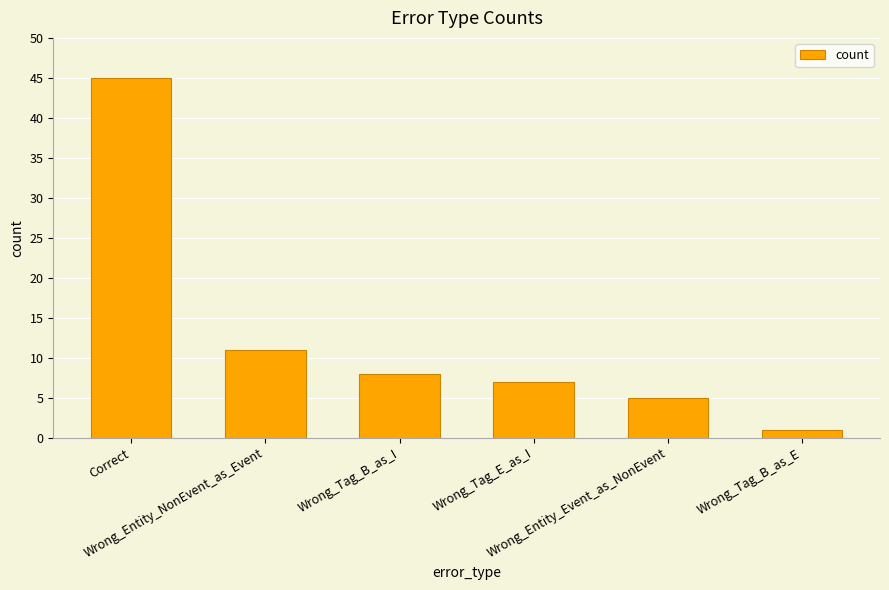

What is the sum of the values at Correct and Wrong_Entity_NonEvent_as_Event?

56